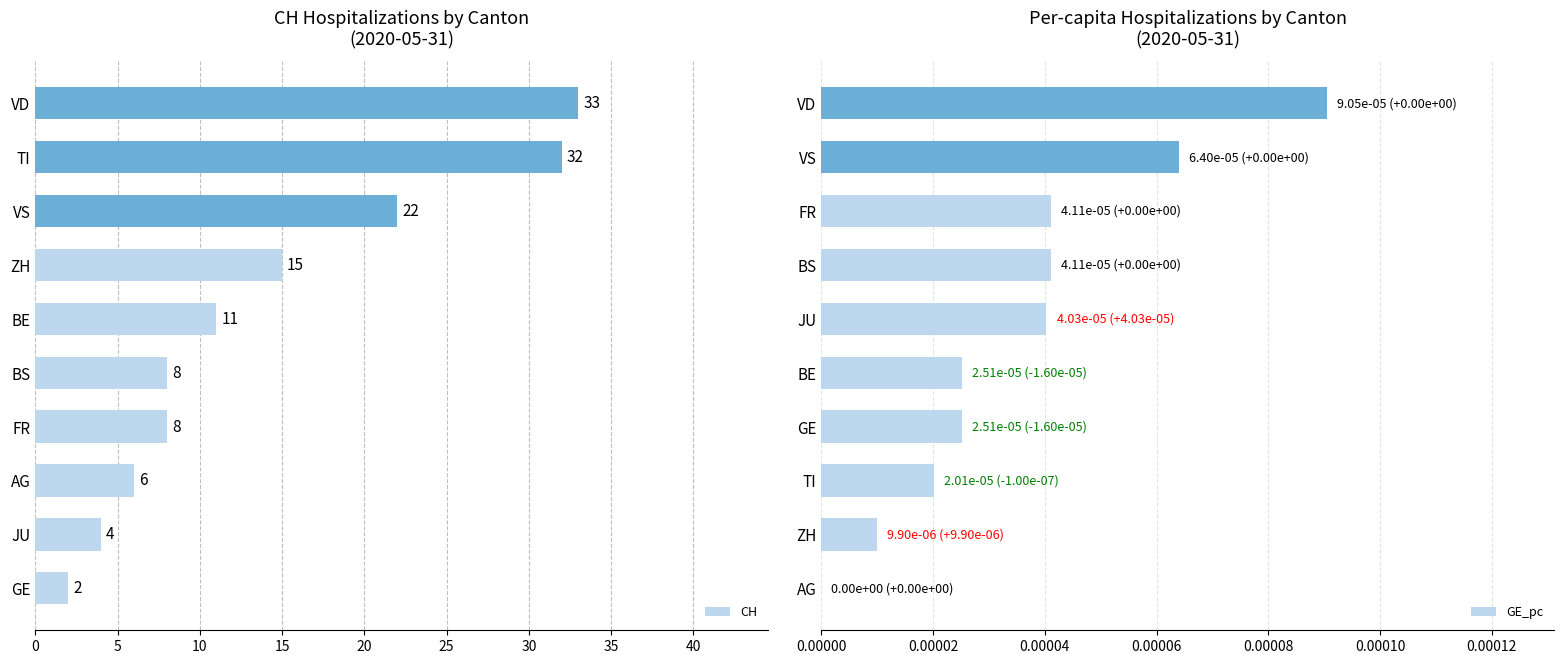

The value of CH at VD is 50. True or false?

False